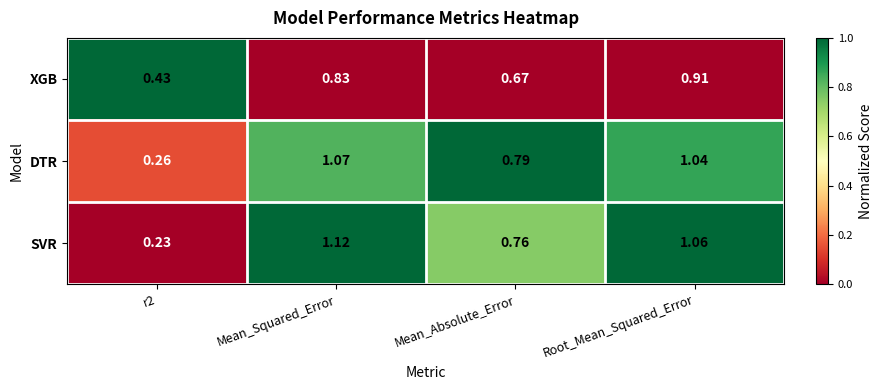

At which category is the sum across all series the highest?

Mean_Squared_Error